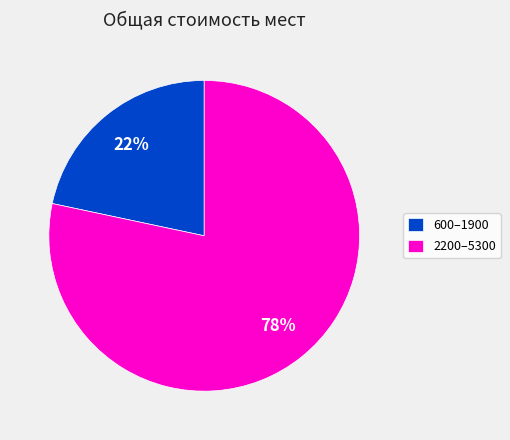

Count the number of slices in the pie.

2